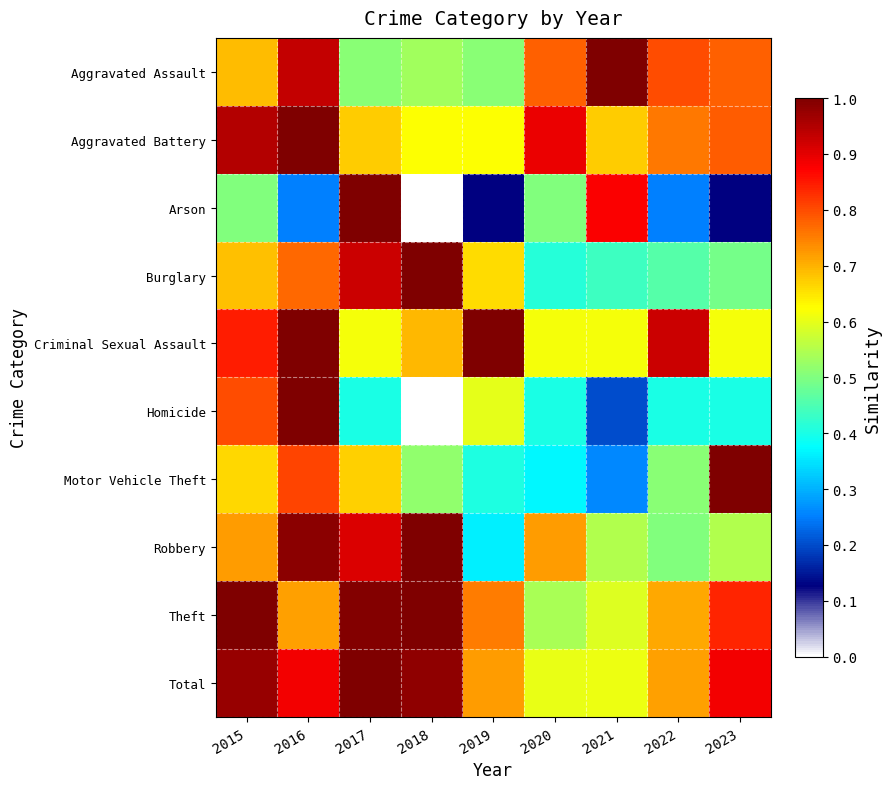

Rank the series at 2020 from lowest to highest value.

Motor Vehicle Theft, Homicide, Burglary, Arson, Theft, Total, Criminal Sexual Assault, Robbery, Aggravated Assault, Aggravated Battery